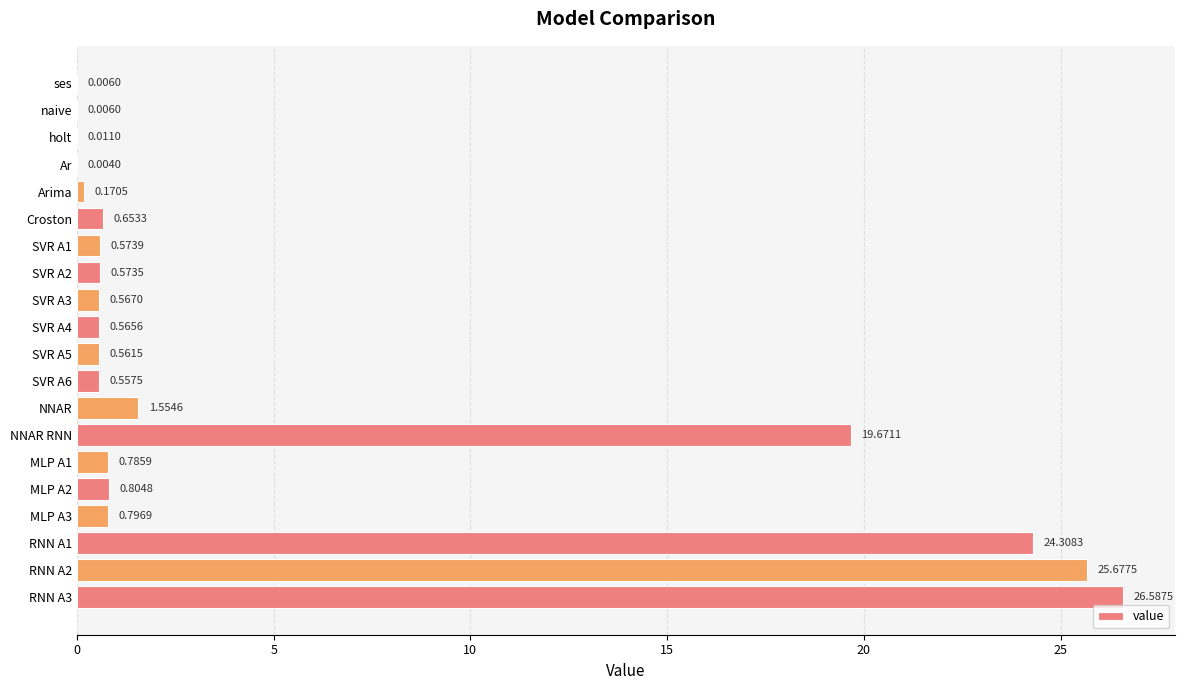

Does the chart contain stacked bars?

No